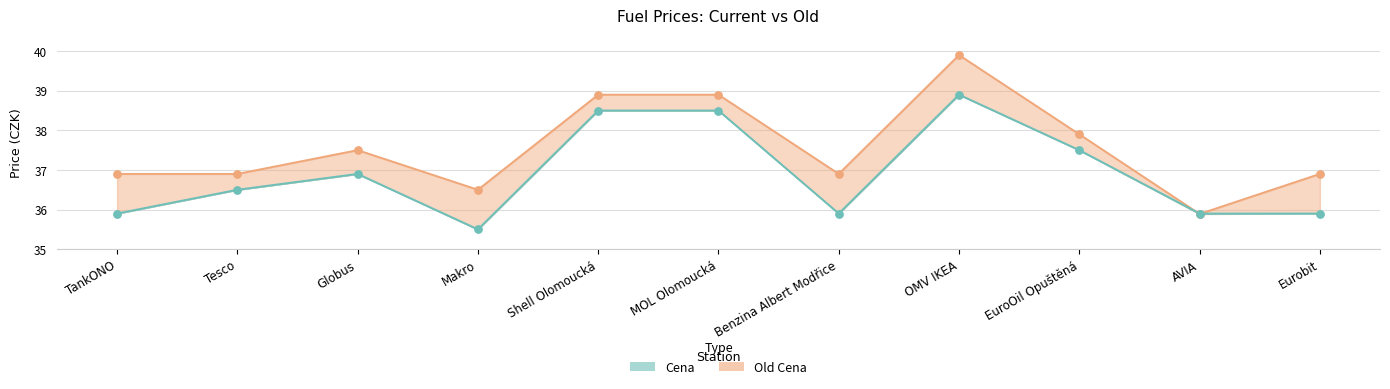

What are all the series names shown in the legend?

Cena, Old Cena